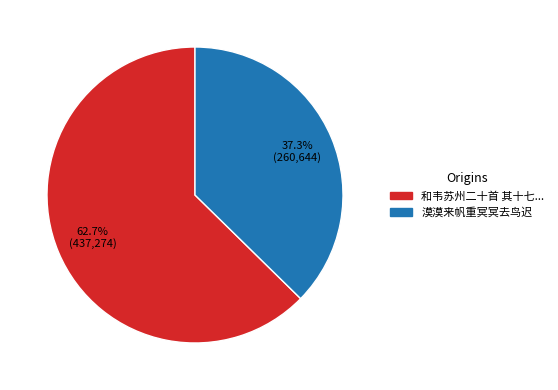

Does any single category account for the majority?

Yes